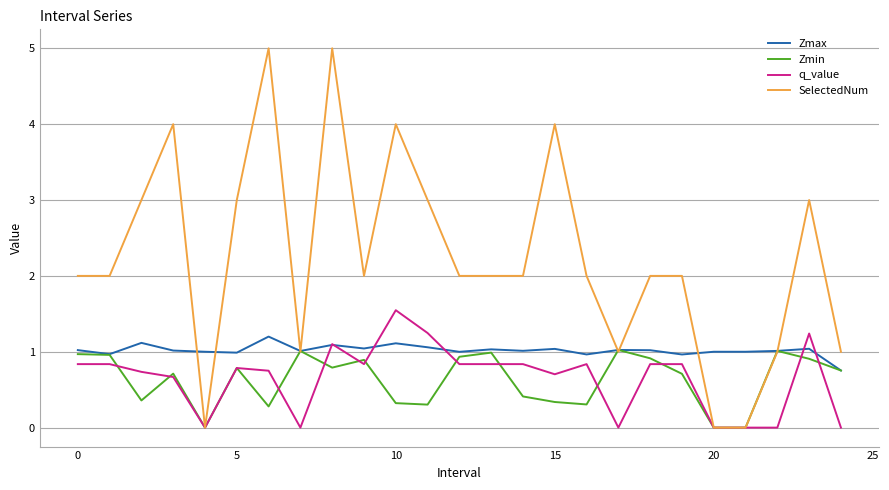

What are all the series names shown in the legend?

Zmax, Zmin, q_value, SelectedNum